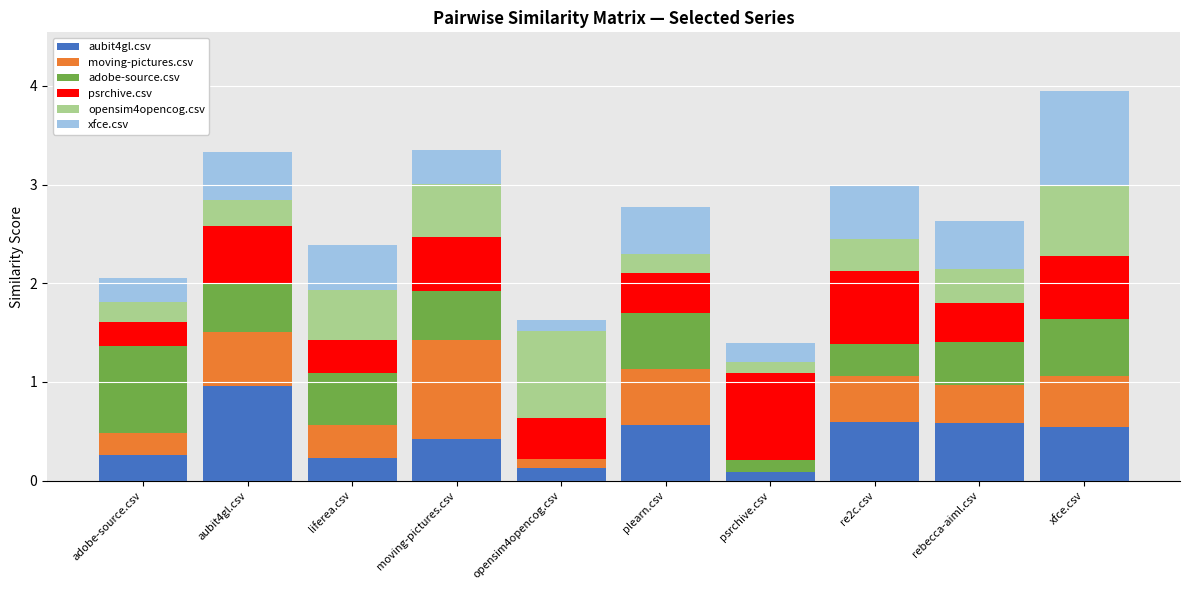

At which label does aubit4gl.csv reach its peak?

aubit4gl.csv